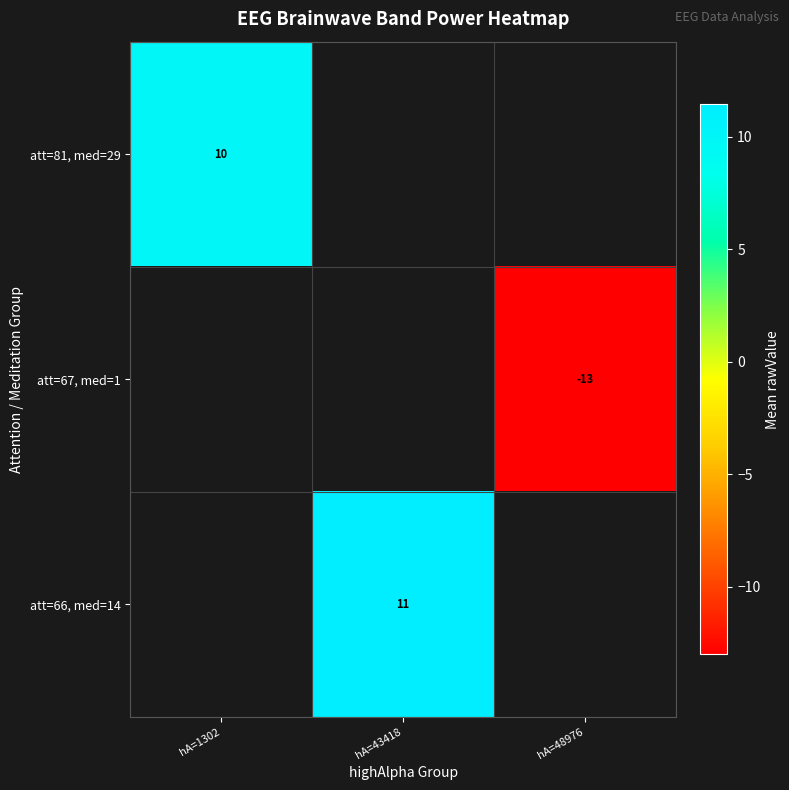

At which category does the chart reach its minimum across all series?

hA=48976